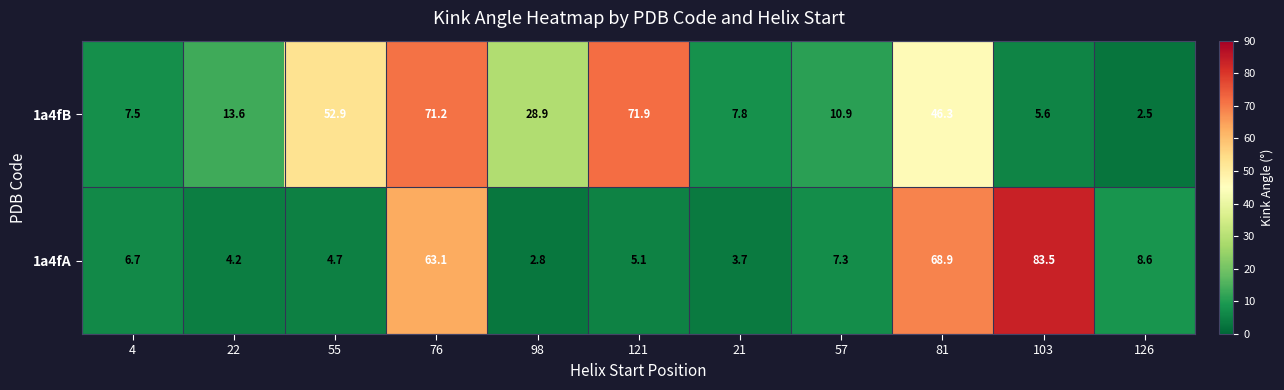

What is the difference between the maximum and minimum values in the 1a4fA series?

80.7